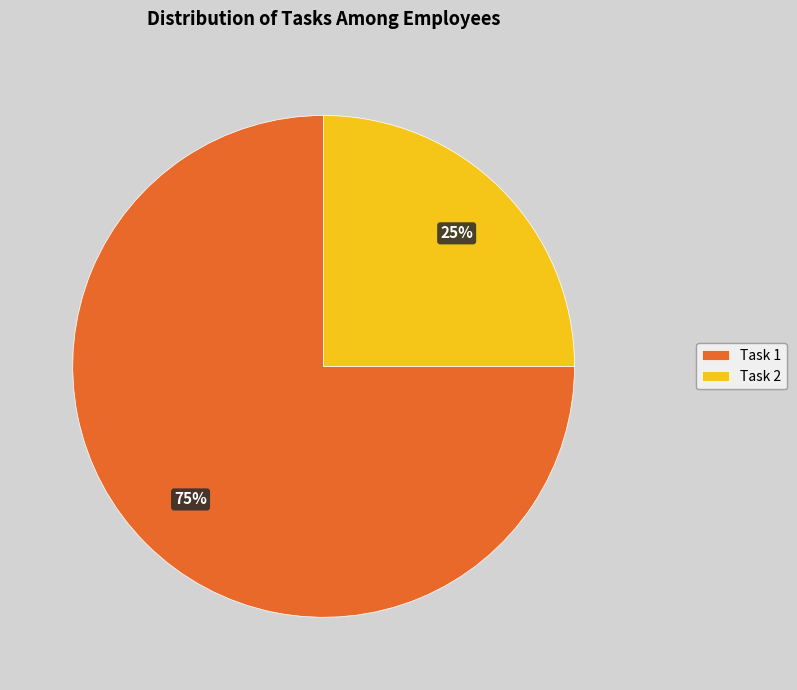

Count the number of slices in the pie.

2